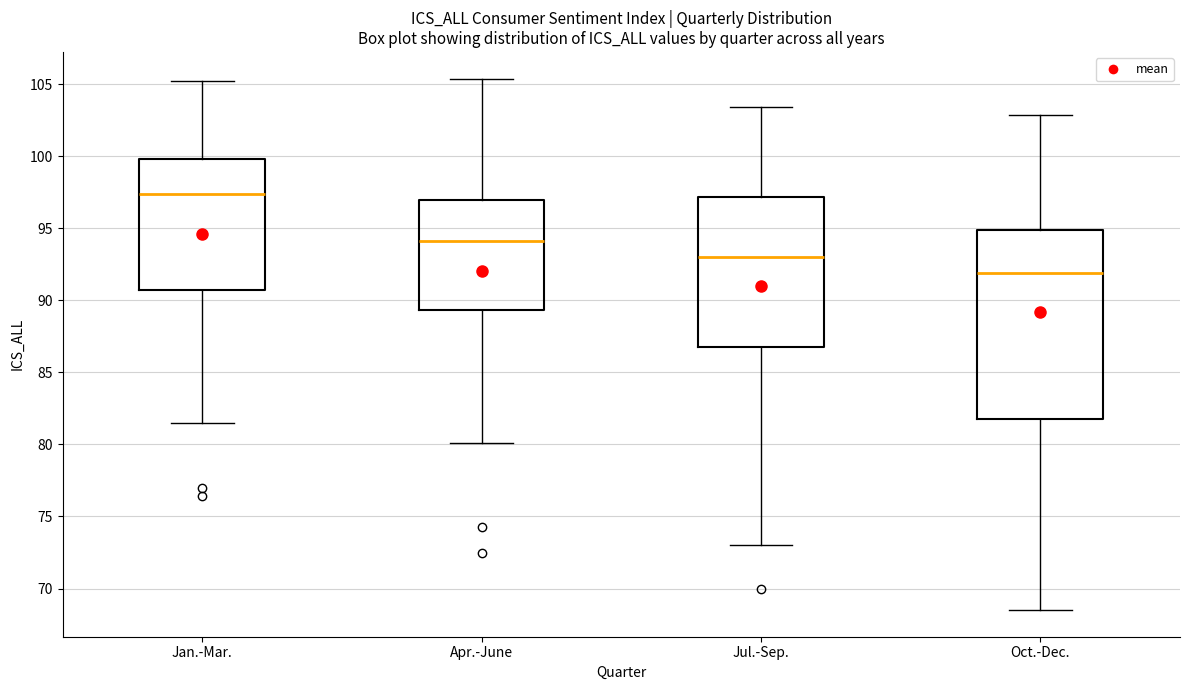

Which box has the lowest median line?

Oct.-Dec.